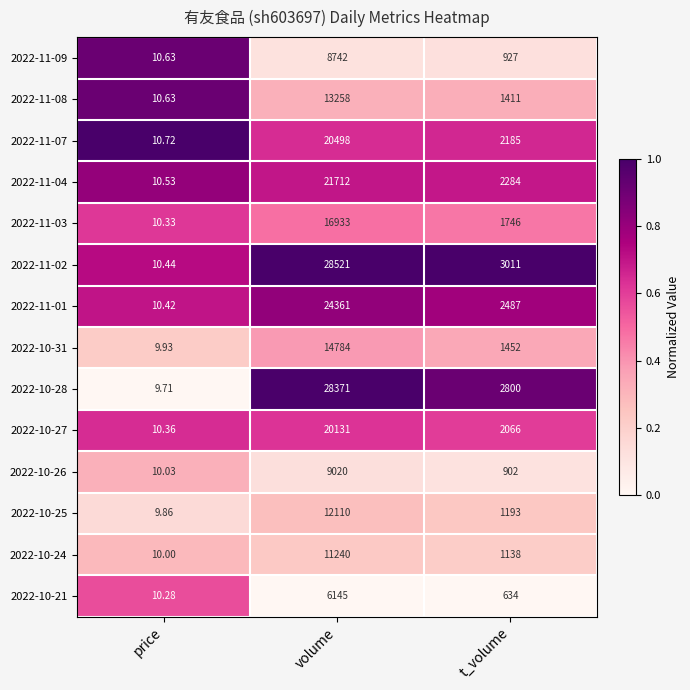

At which category is the sum across all series the highest?

volume